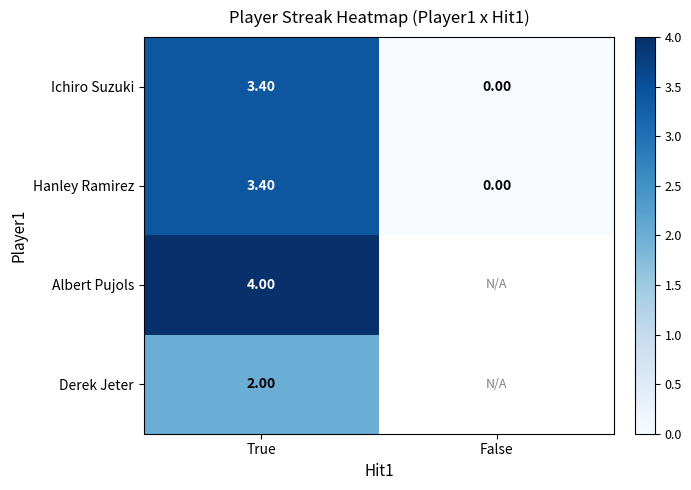

The value of Ichiro Suzuki at False is 1.2. True or false?

False